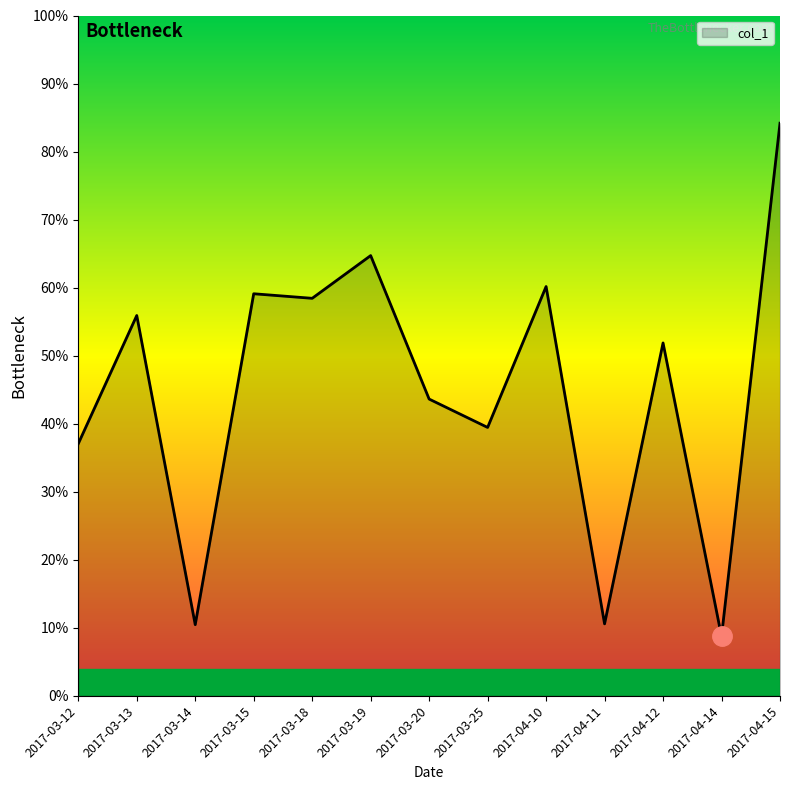

The value at 2017-04-14 is 5.1. True or false?

False